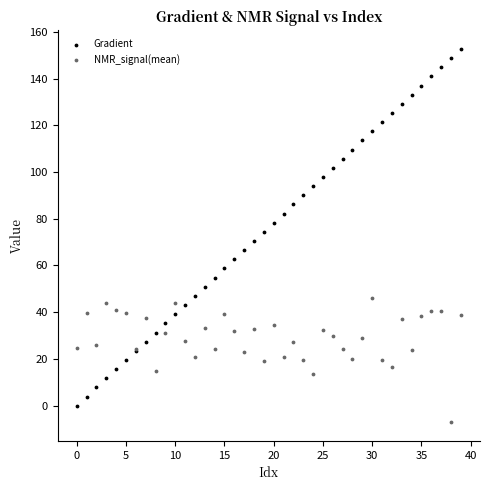

Which series reaches the minimum Y coordinate?

NMR_signal(mean)